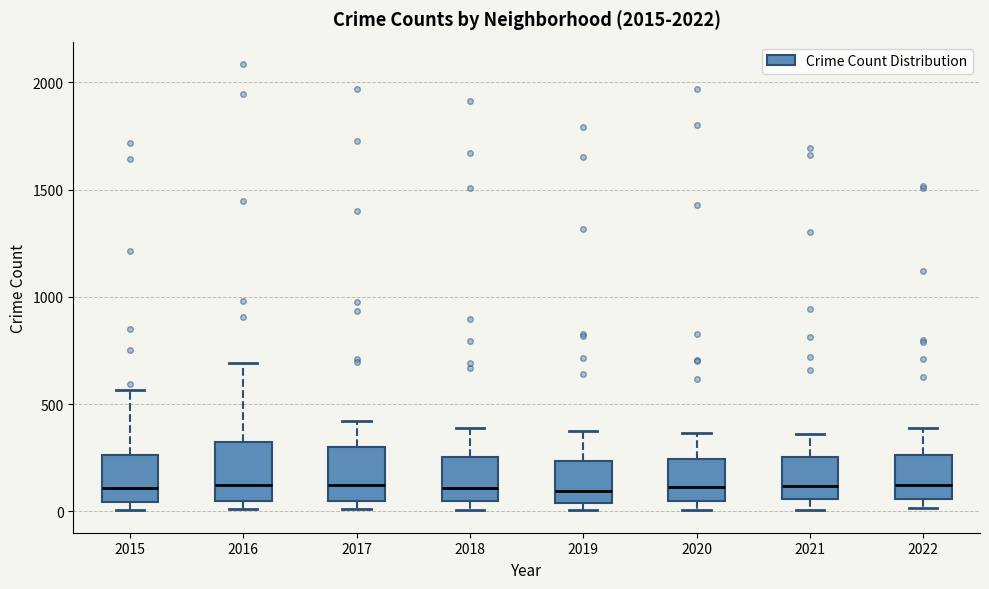

Reading left to right, transcribe this box plot: for each box, give where its median line is, the range the box spans, and where its two whiskers end, as read against the y-axis. The values are not printed on the chart, so give them approximately, as read against the axis.

2015: median 100, box 50 to 250, whiskers 0 to 550
2016: median 150, box 50 to 300, whiskers 0 to 700
2017: median 100, box 50 to 300, whiskers 0 to 400
2018: median 100, box 50 to 250, whiskers 0 to 400
2019: median 100, box 50 to 250, whiskers 0 to 400
2020: median 100, box 50 to 250, whiskers 0 to 350
2021: median 100, box 50 to 250, whiskers 0 to 350
2022: median 100, box 50 to 250, whiskers 0 to 400